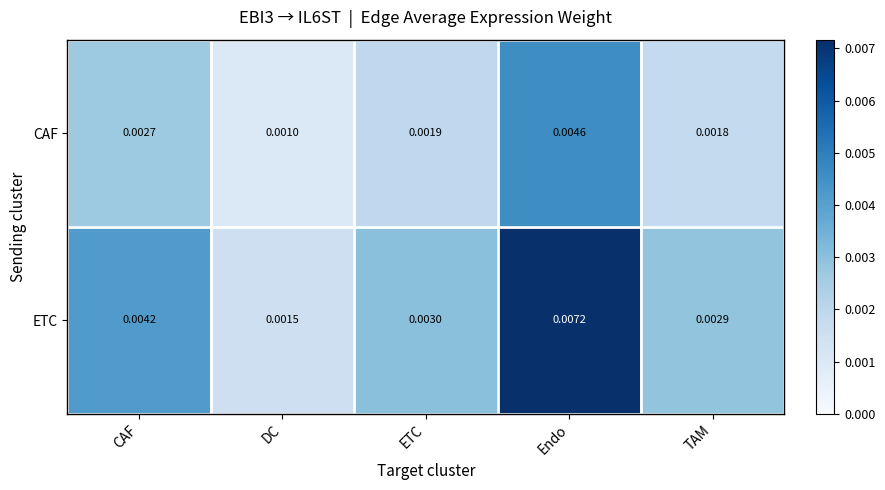

At which category is the sum across all series the highest?

Endo